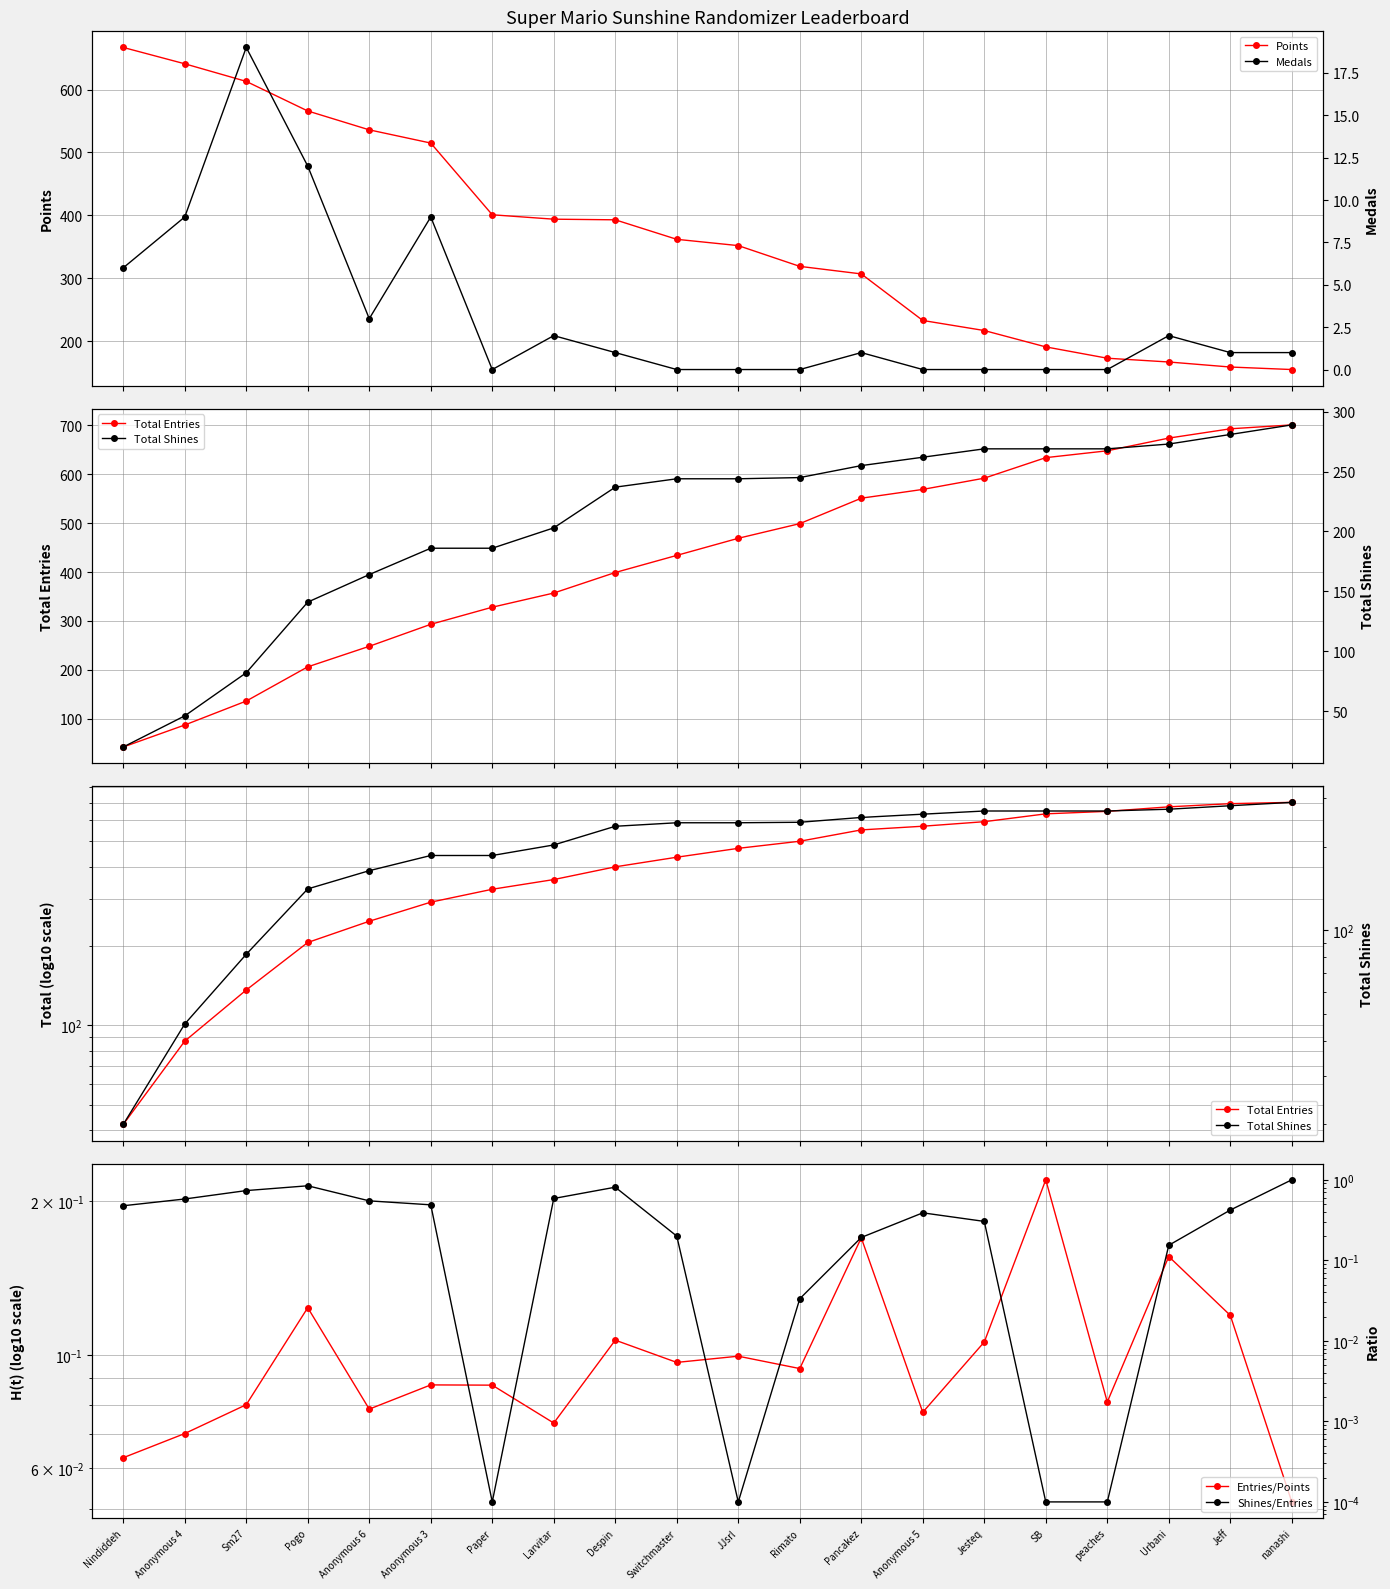

What is the label of the 13th point from the left?

Pancakez